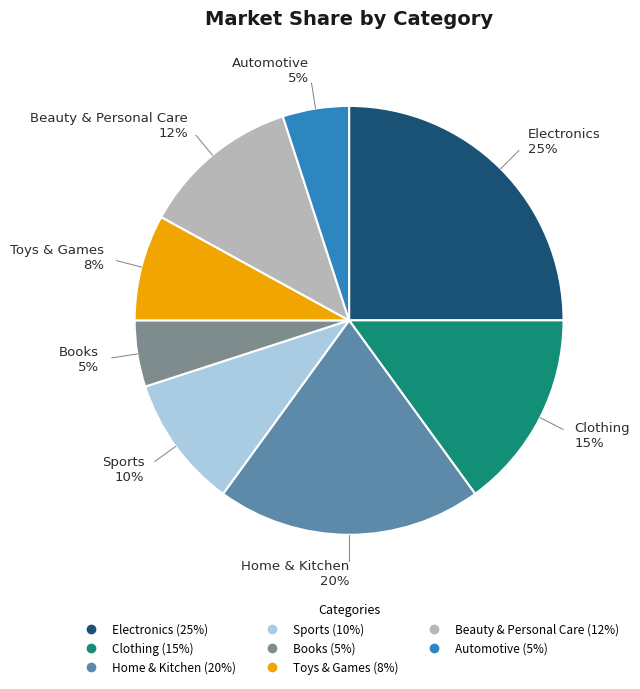

To the nearest percent, what portion does Electronics represent?

25%